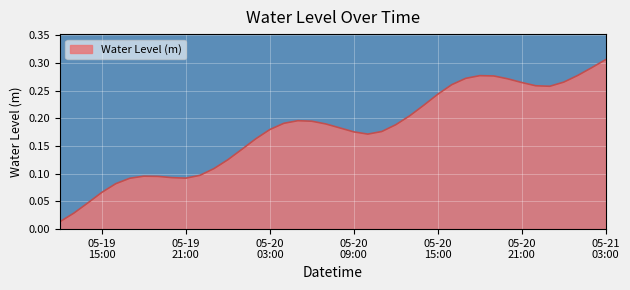

Is this an area chart (filled region under the line)?

Yes